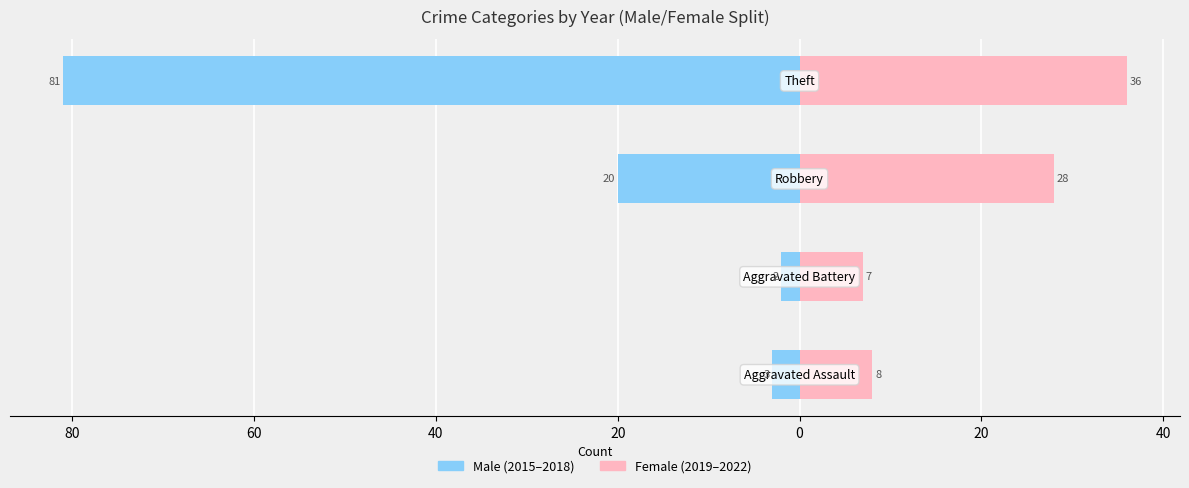

What is the minimum value for Female?

7